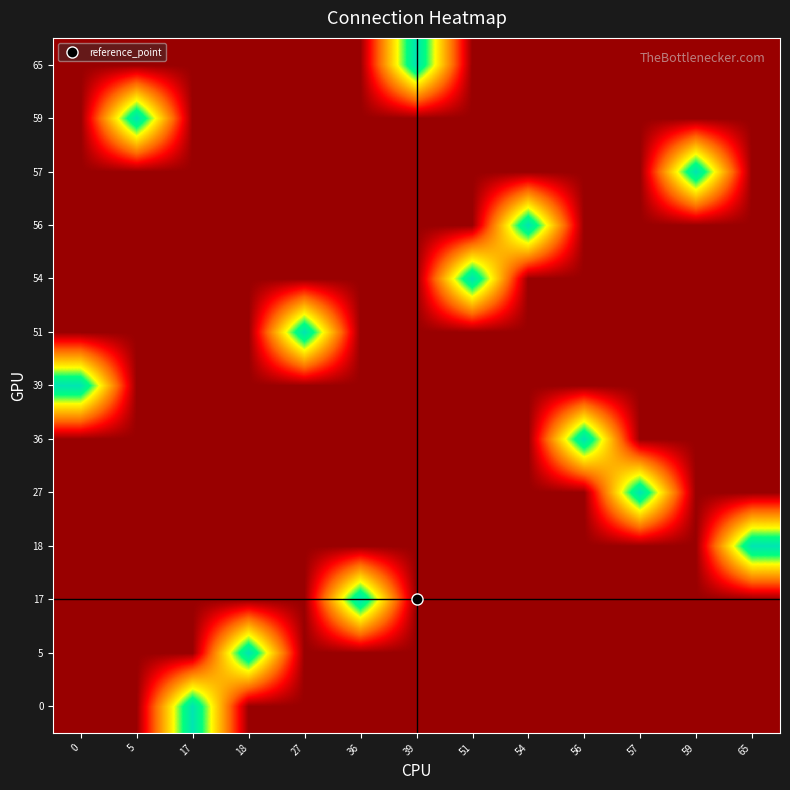

What is the greatest value displayed?

1